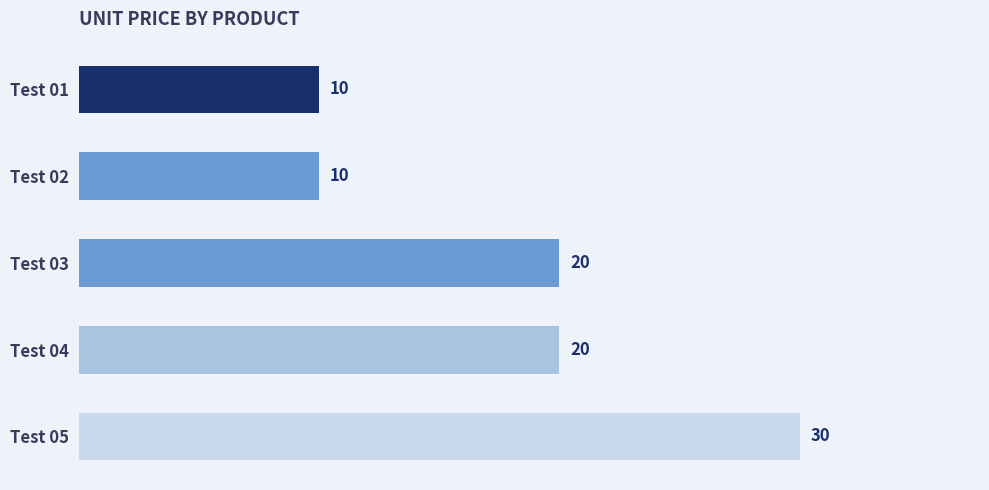

What is the sum of the values at Test 03 and Test 02?

30